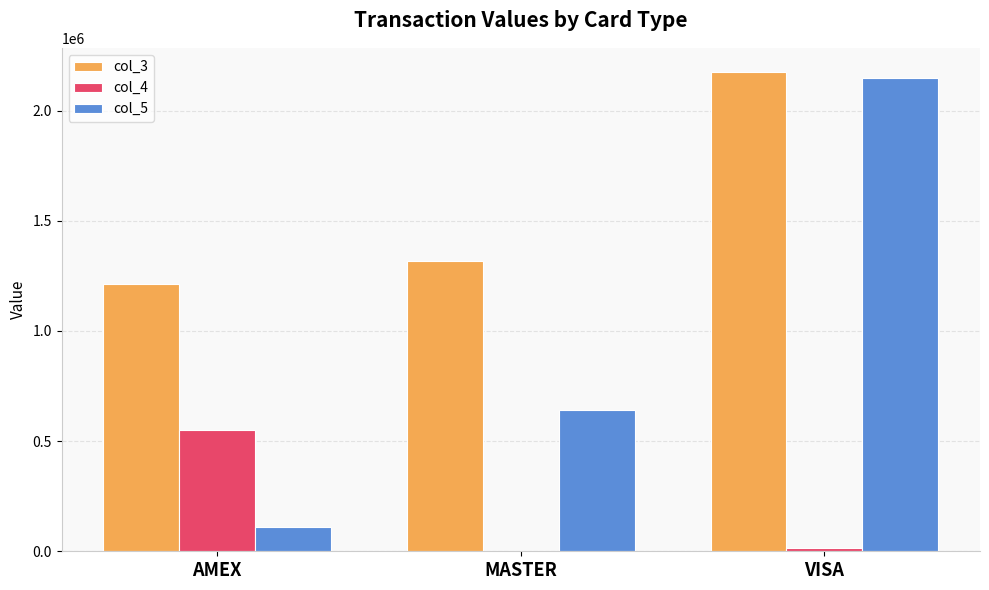

What is the sum of all col_3 values?

4706587.2